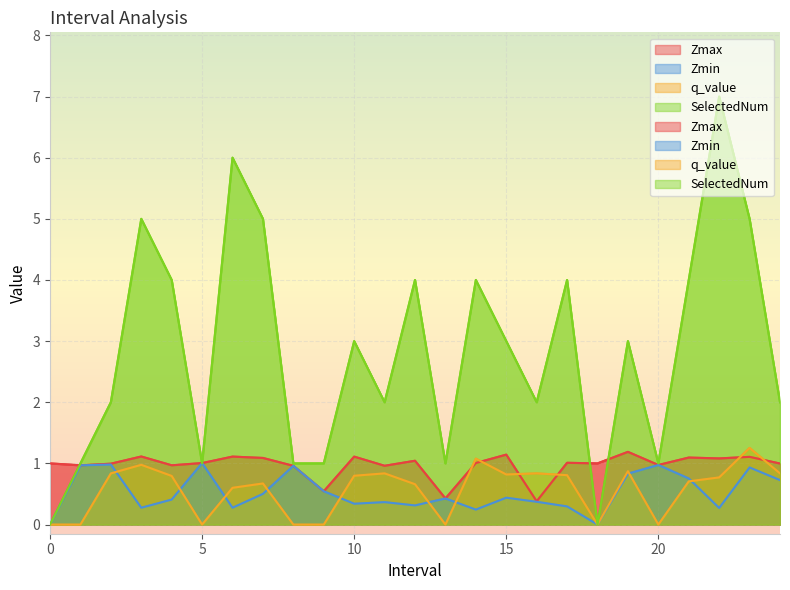

True or false: Zmax has more than 1 points higher than both neighbors.

True